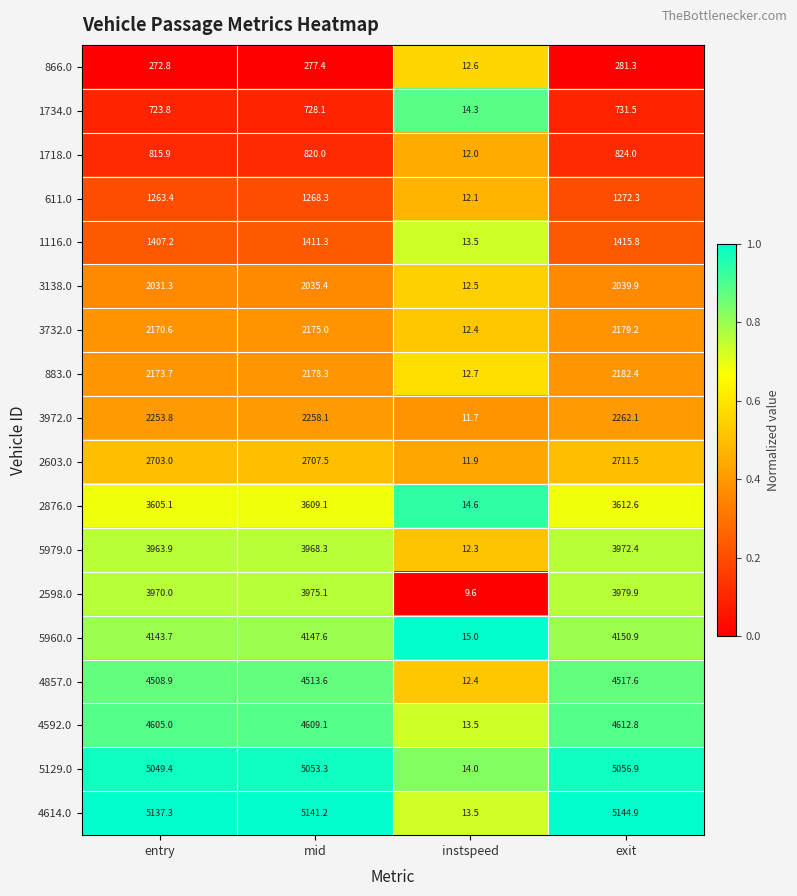

The 1116.0 series shows 410.9 at entry. True or false?

False